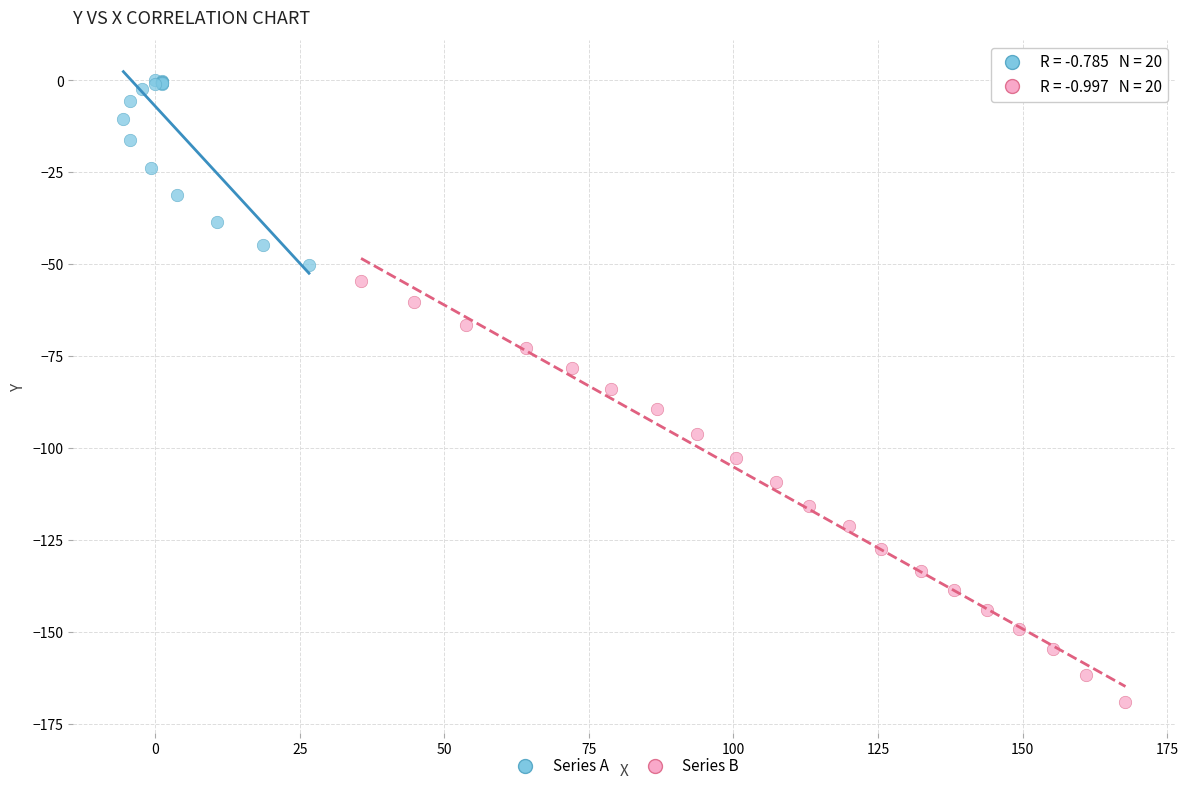

What are all the series names shown in the legend?

Series A, Series B